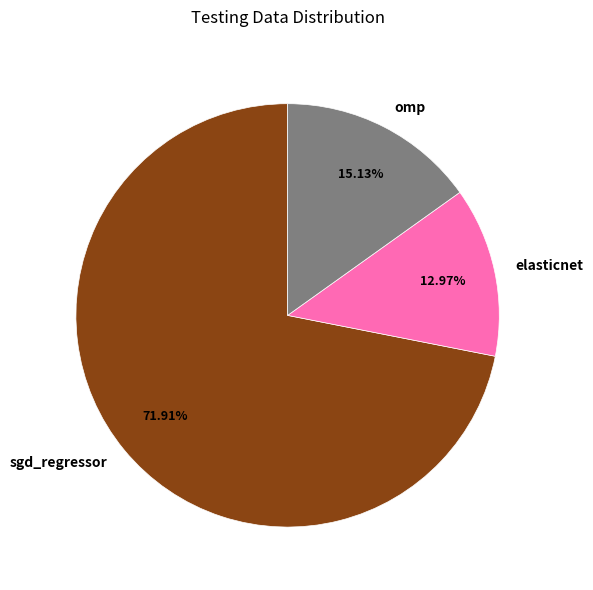

Combined, what portion of the pie is sgd_regressor and elasticnet?

84.9%